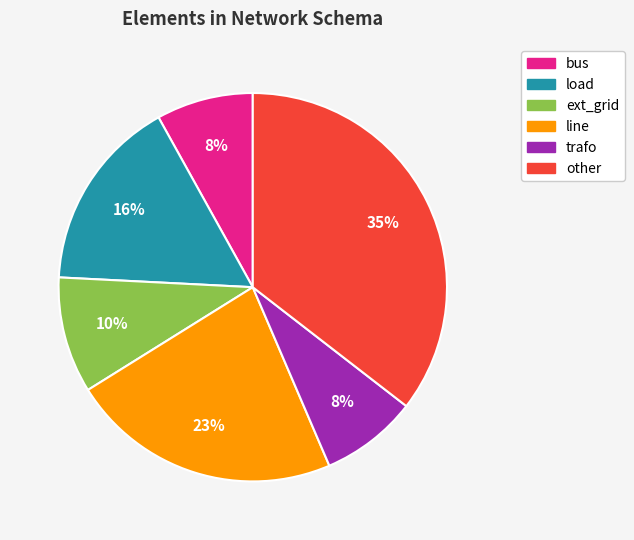

To the nearest percent, what is the combined percentage of ext_grid and load?

26%